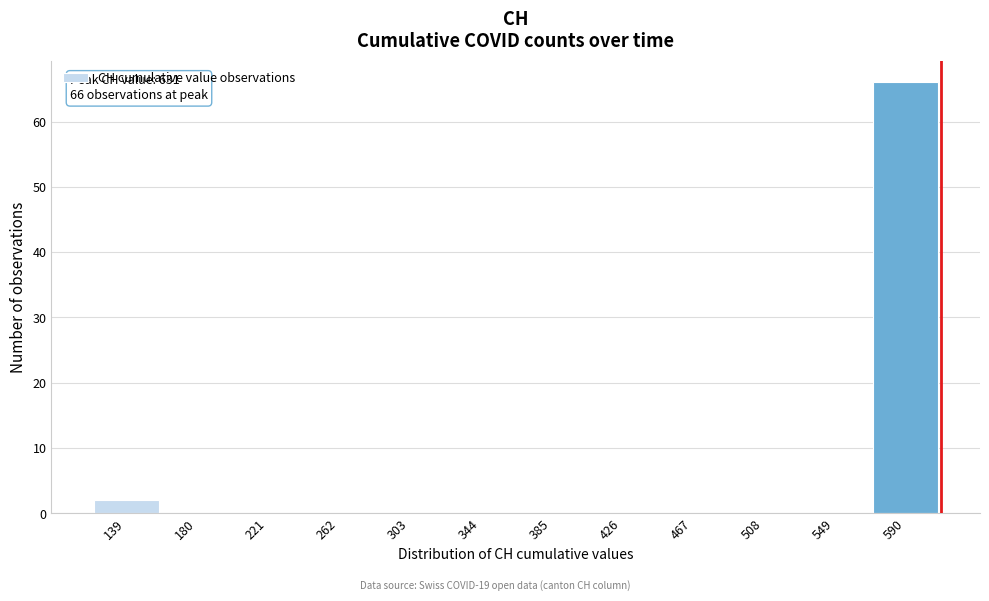

What is the sum of all values?

68